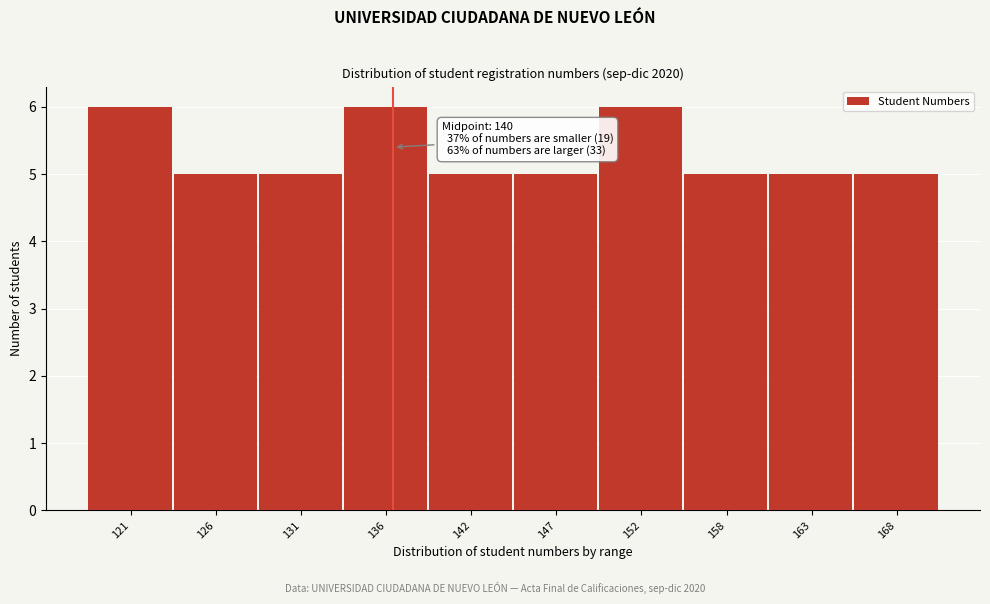

Reading left to right, extract all data points from this chart.

121=6	126=5	131=5	136=6	142=5	147=5	152=6	158=5	163=5	168=5